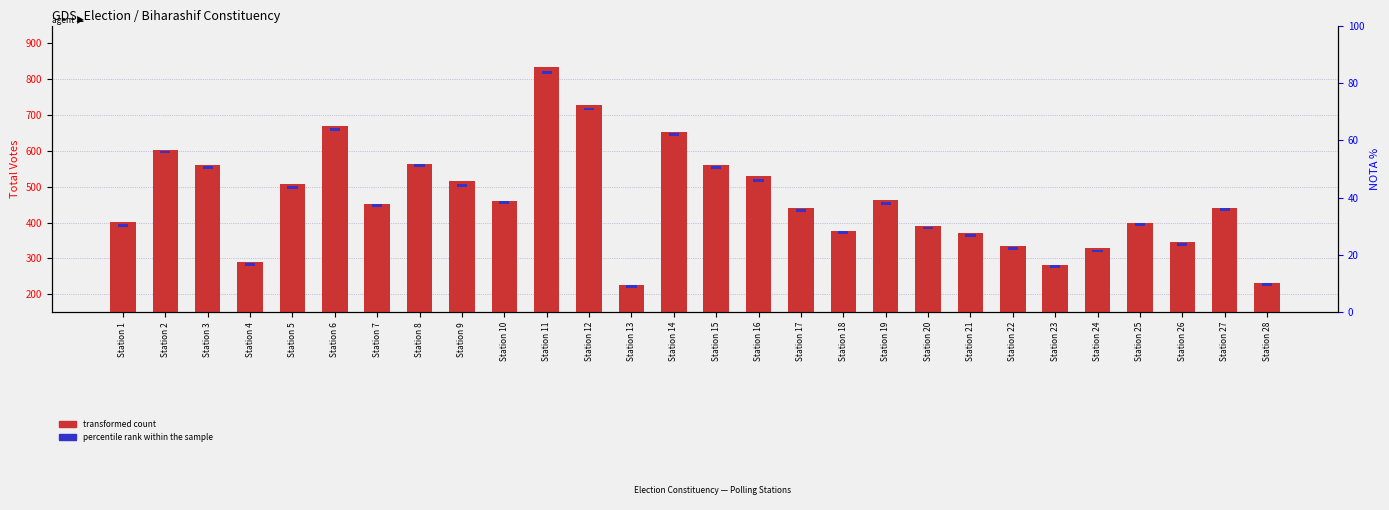

Which series has the largest total across all categories?

transformed count